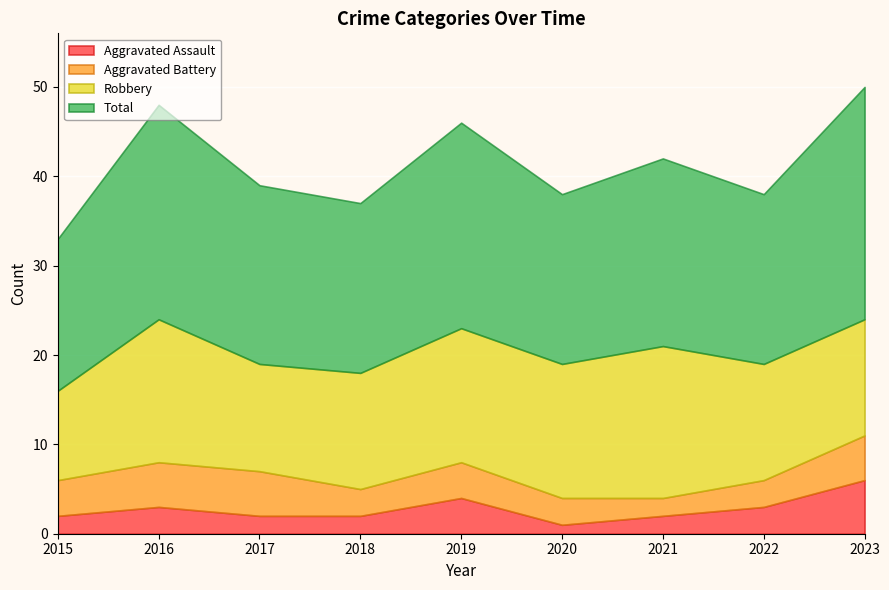

What is the sum of all Aggravated Battery values?

34